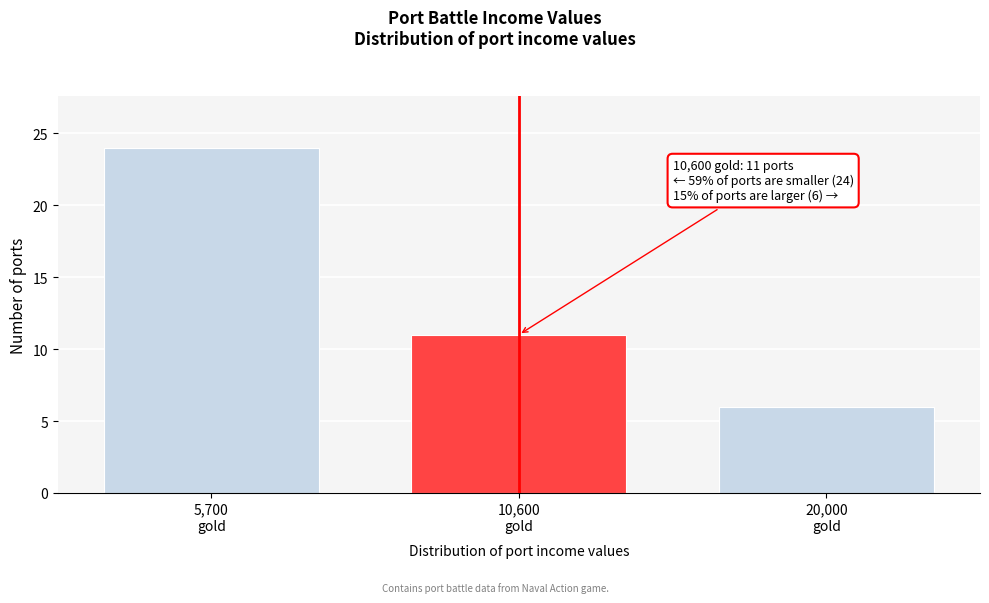

Reading left to right, extract all data points from this chart.

24	11	6